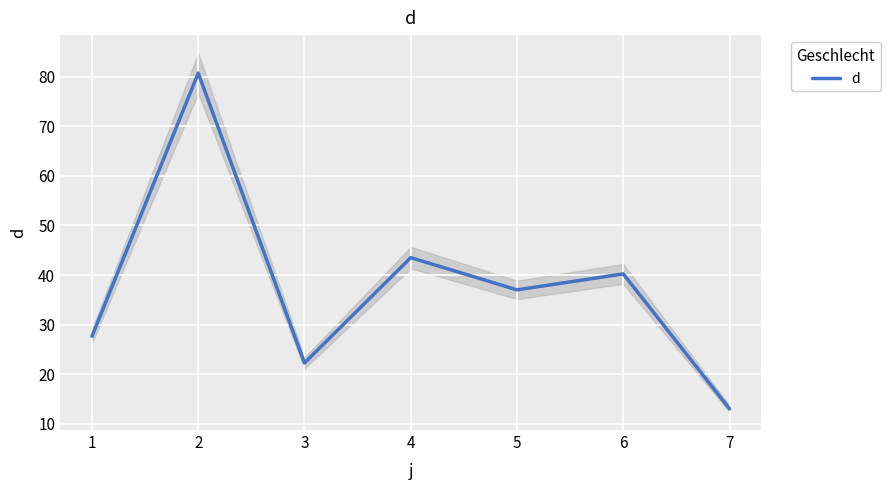

What is the difference between the maximum and minimum values?

67.7